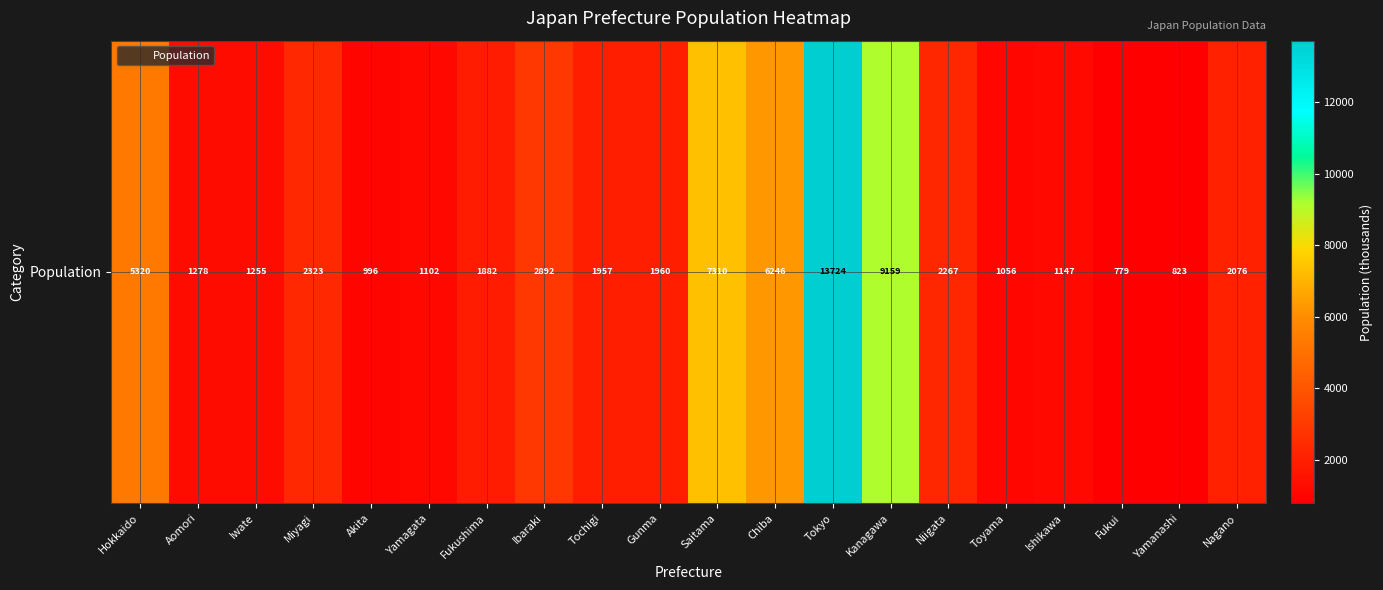

How many data points does each series have?

20